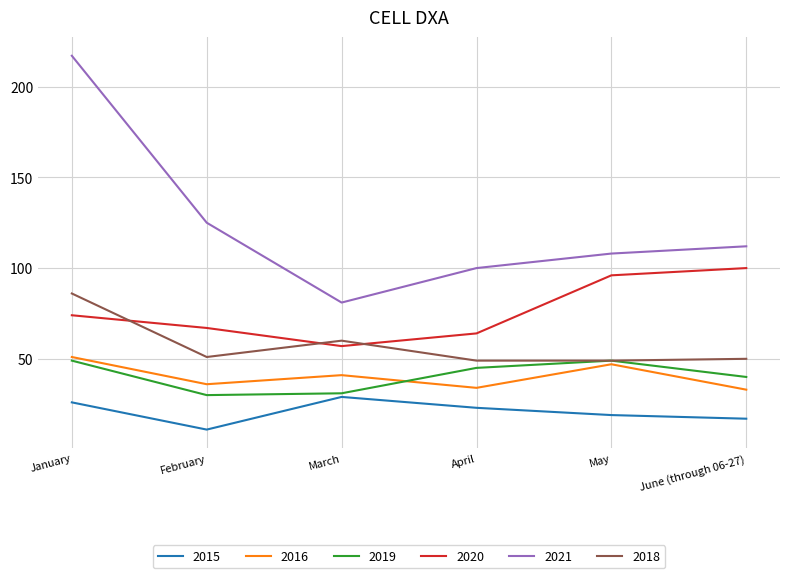

Where does the 2021 series first go above 112?

January